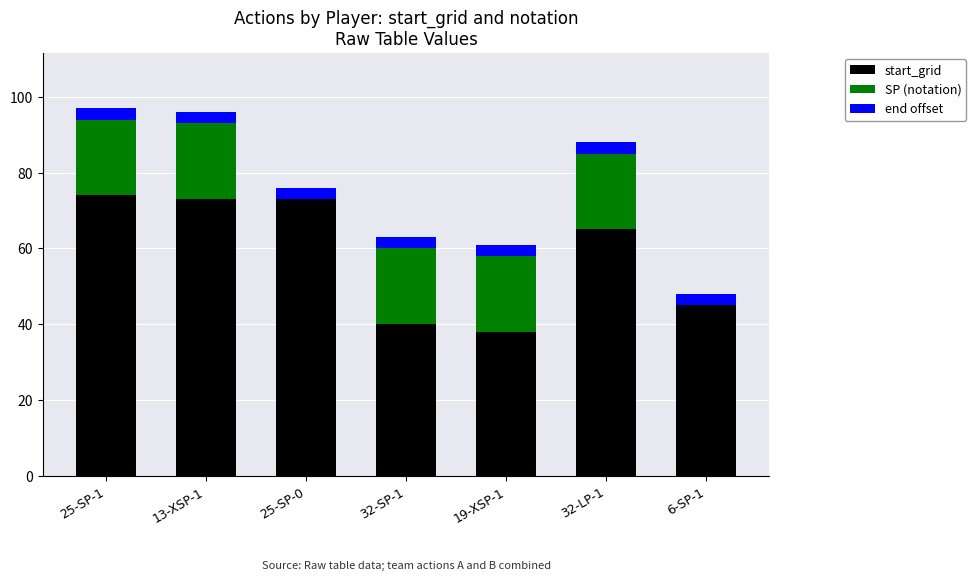

What is the highest value of the start_grid series?

74